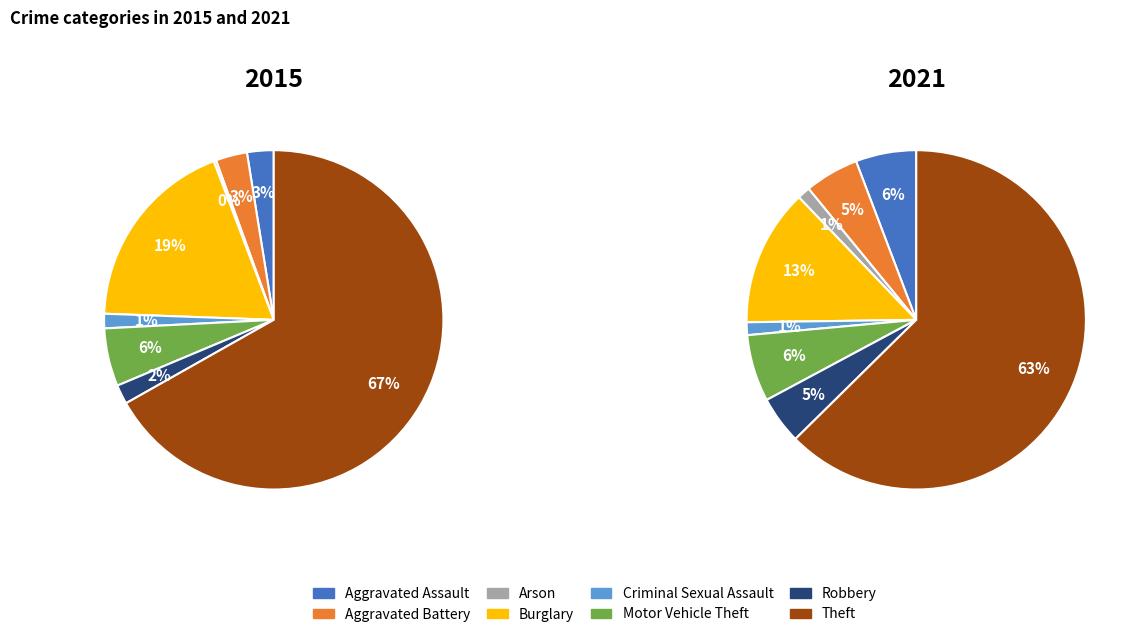

What percentage is NOT represented by Motor Vehicle Theft?

94.5%